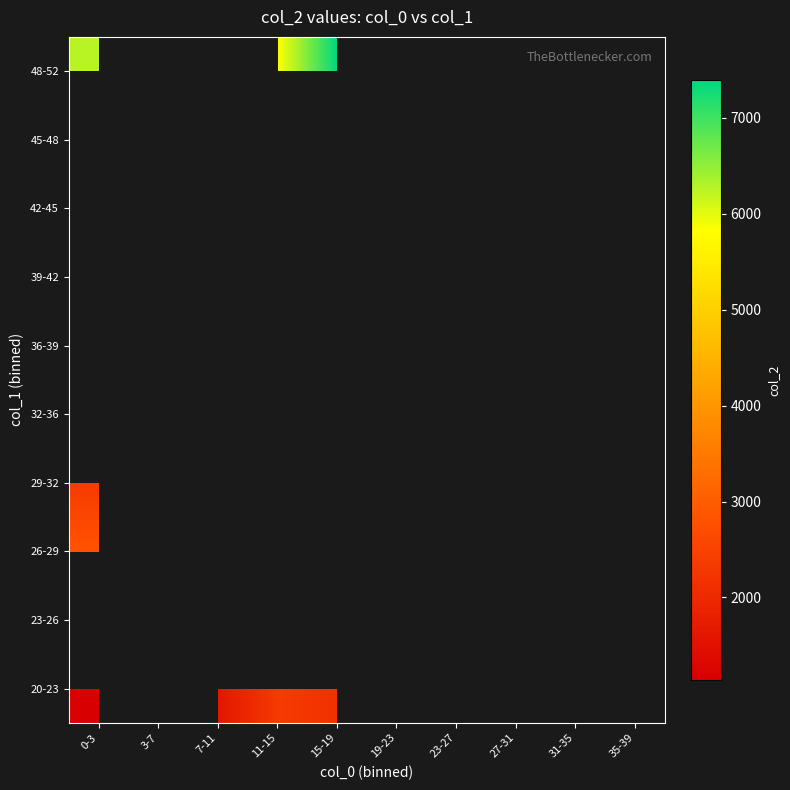

Which category has the lowest value across all series?

0-3